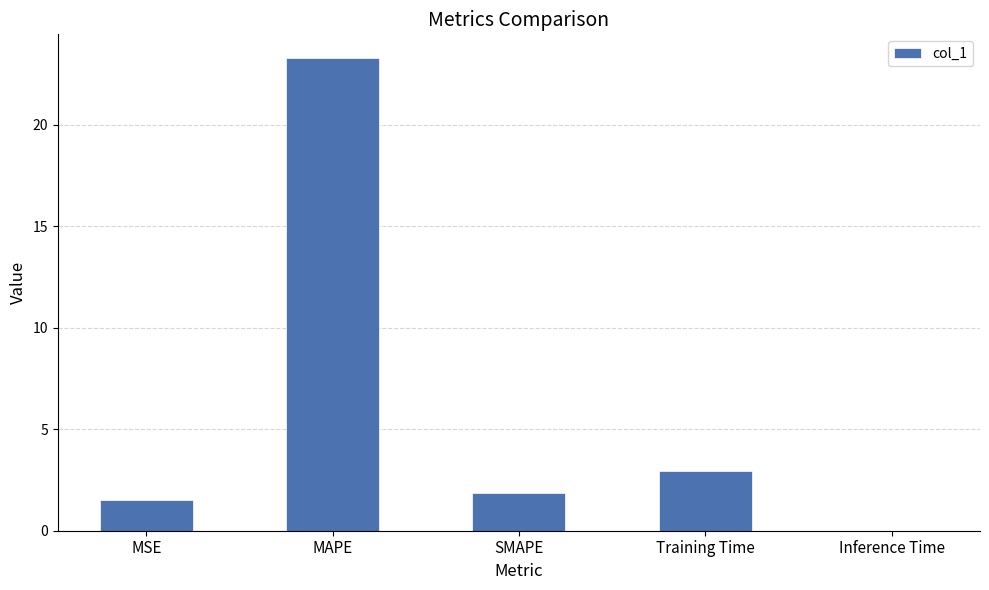

What is the greatest value displayed?

23.3